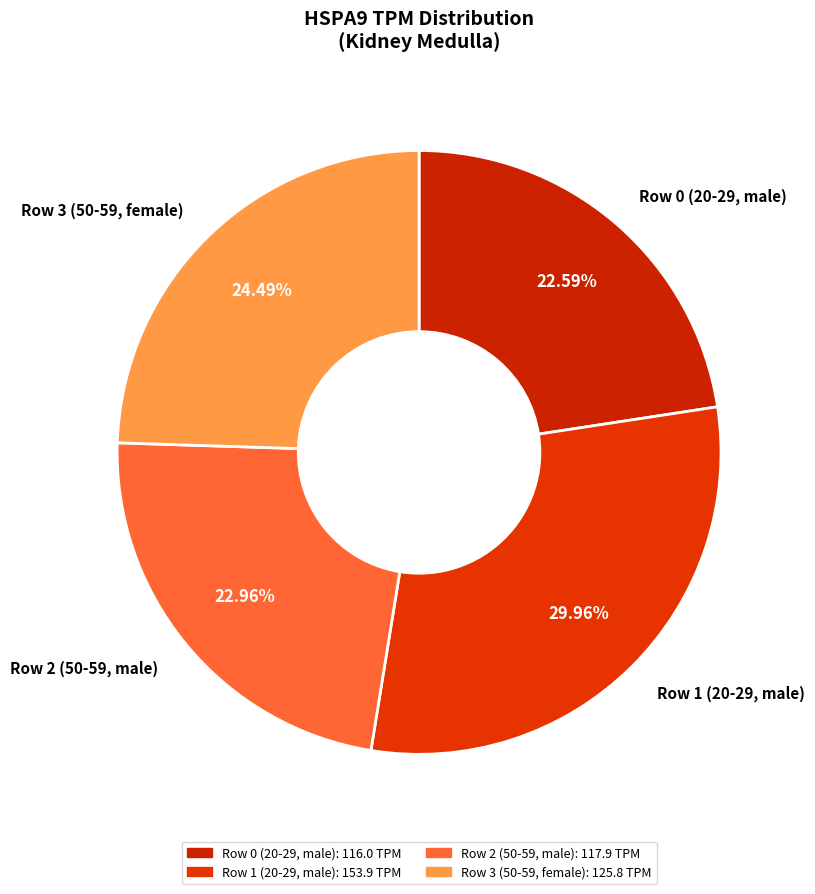

What percentage is the Row 1 (20-29, male) slice, to the nearest percent?

30%